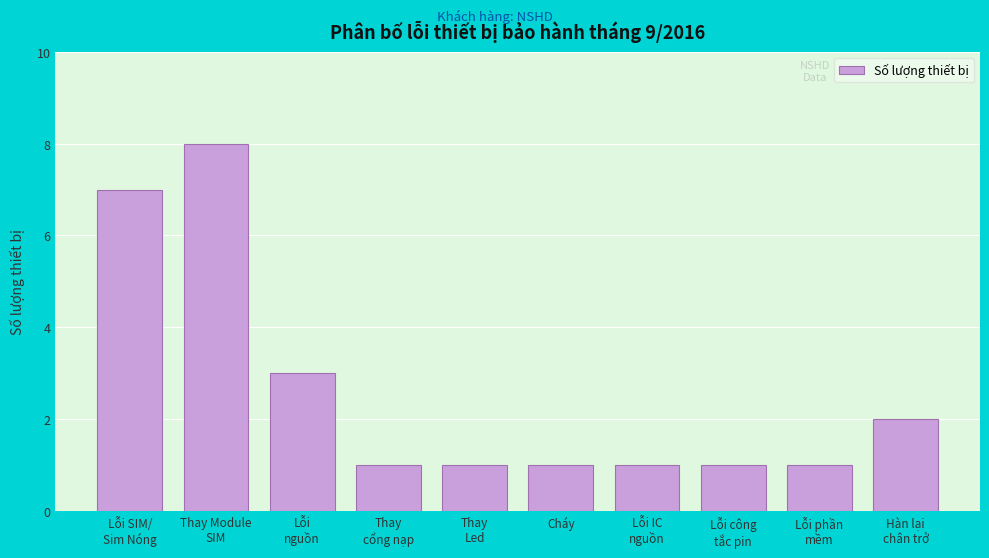

Reading left to right, extract all data points from this chart.

7	8	3	1	1	1	1	1	1	2